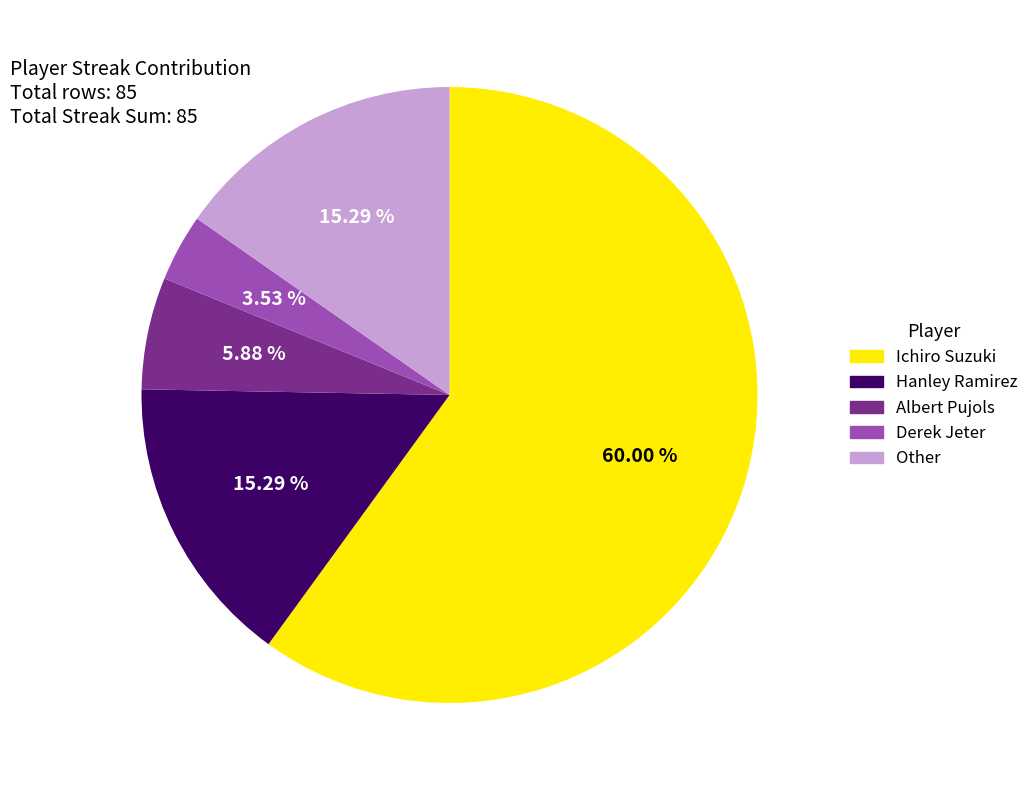

Which slice represents more than half of the pie?

Ichiro Suzuki